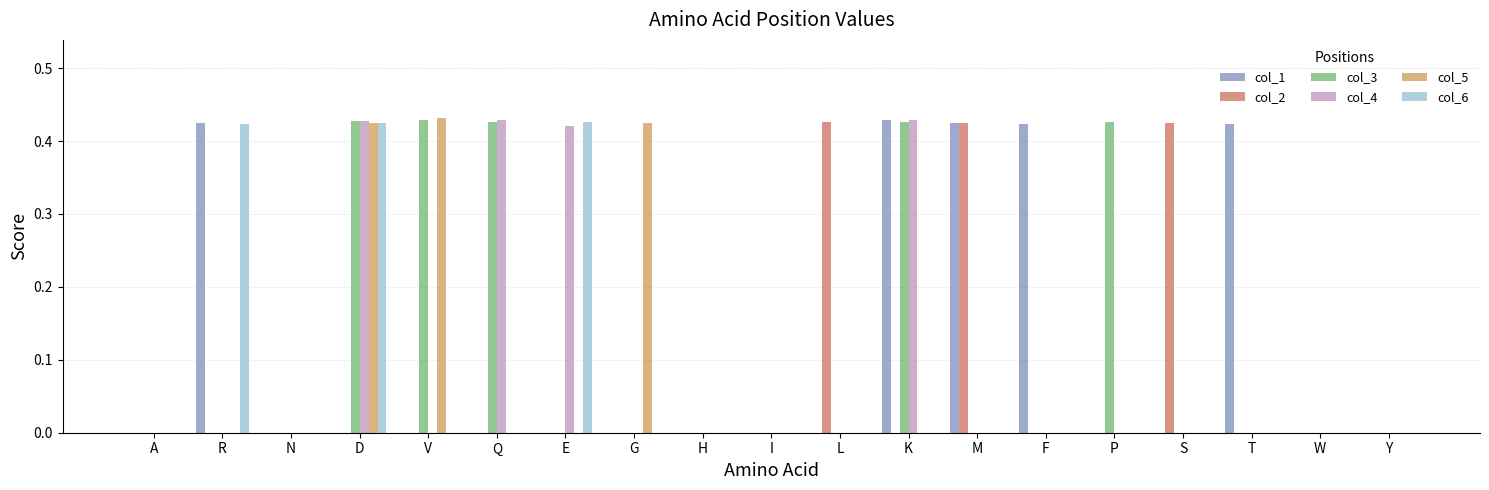

Between E and Y, which series saw the biggest shift?

col_6